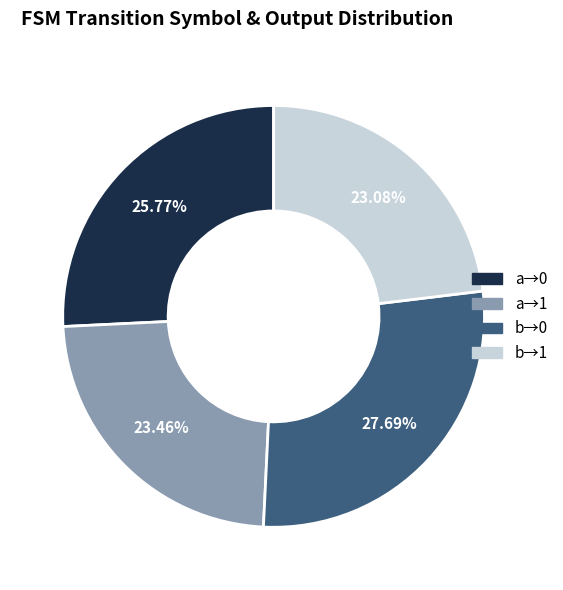

To the nearest percent, what is the average slice percentage?

25%